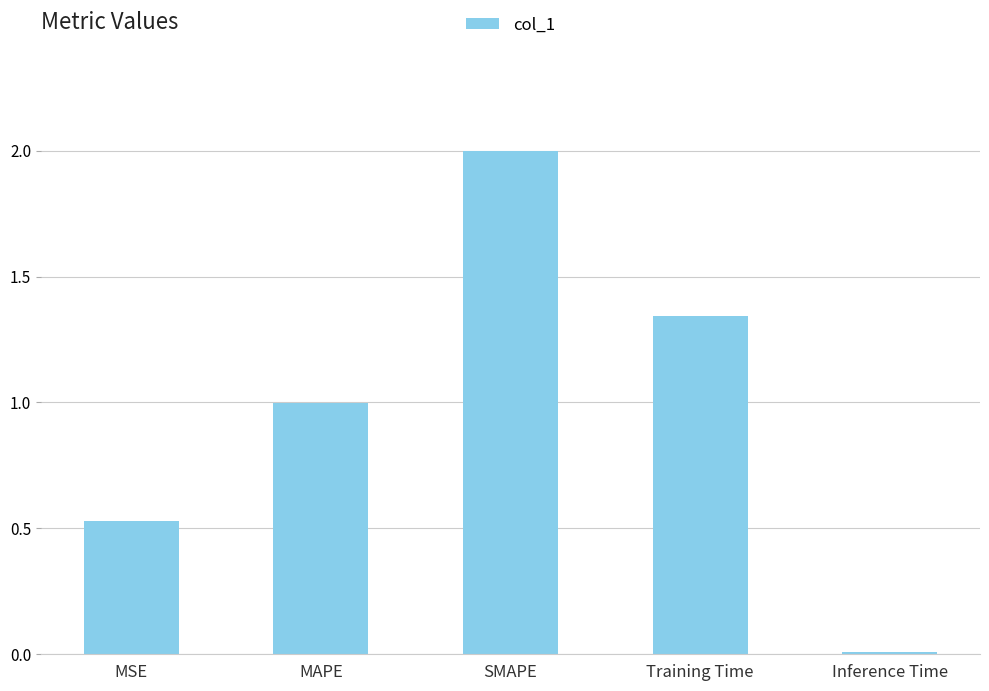

What is the difference between the maximum and minimum values?

2.0